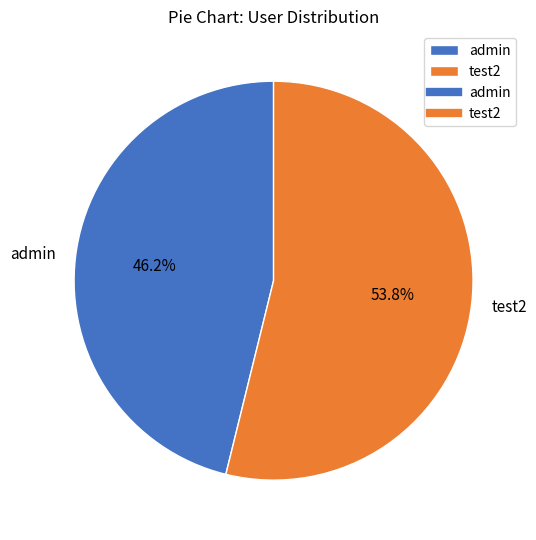

To the nearest percent, what portion does test2 represent?

54%